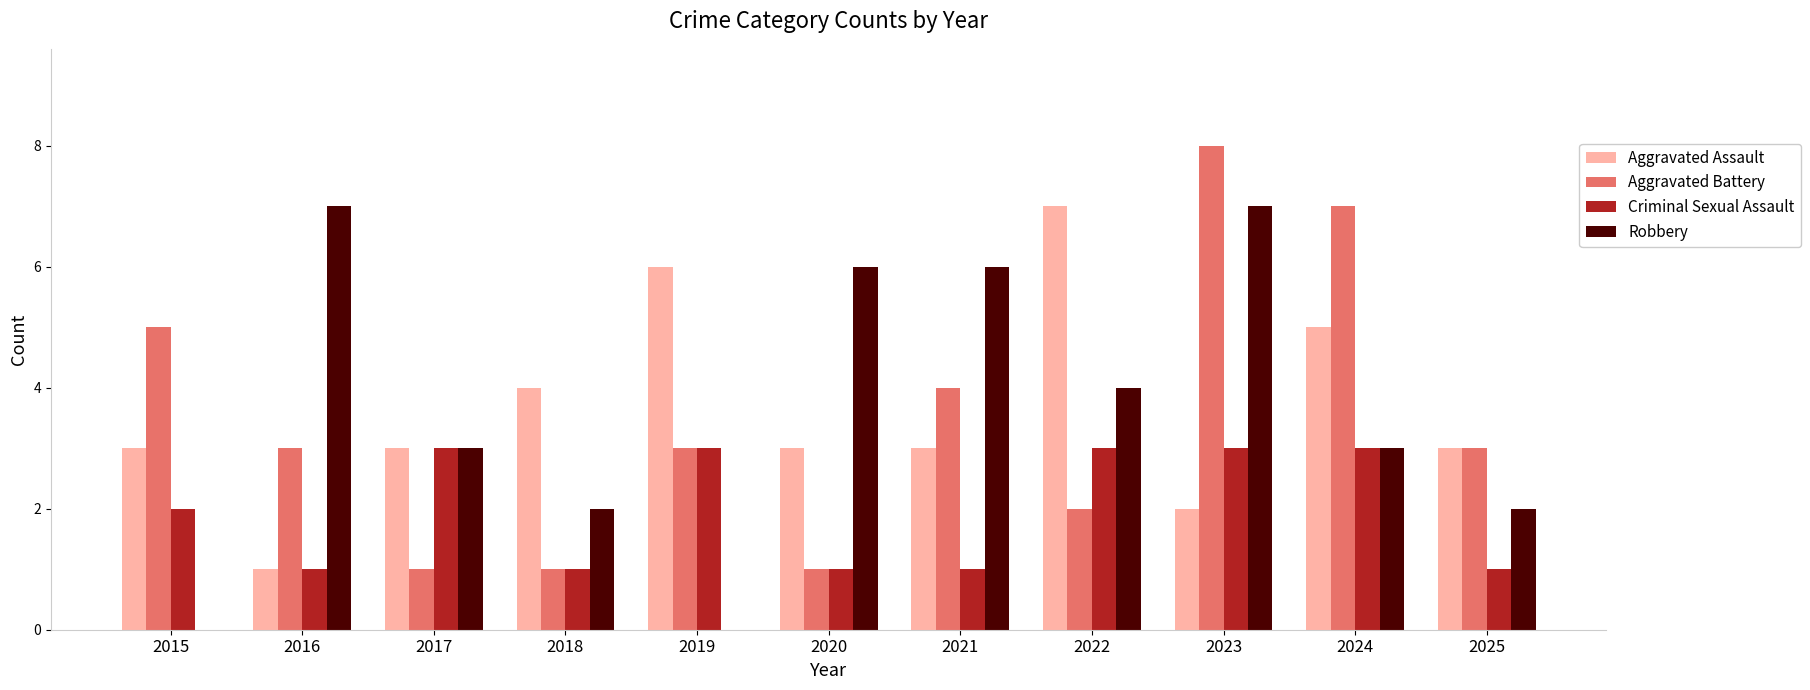

What are all the series names shown in the legend?

Aggravated Assault, Aggravated Battery, Criminal Sexual Assault, Robbery